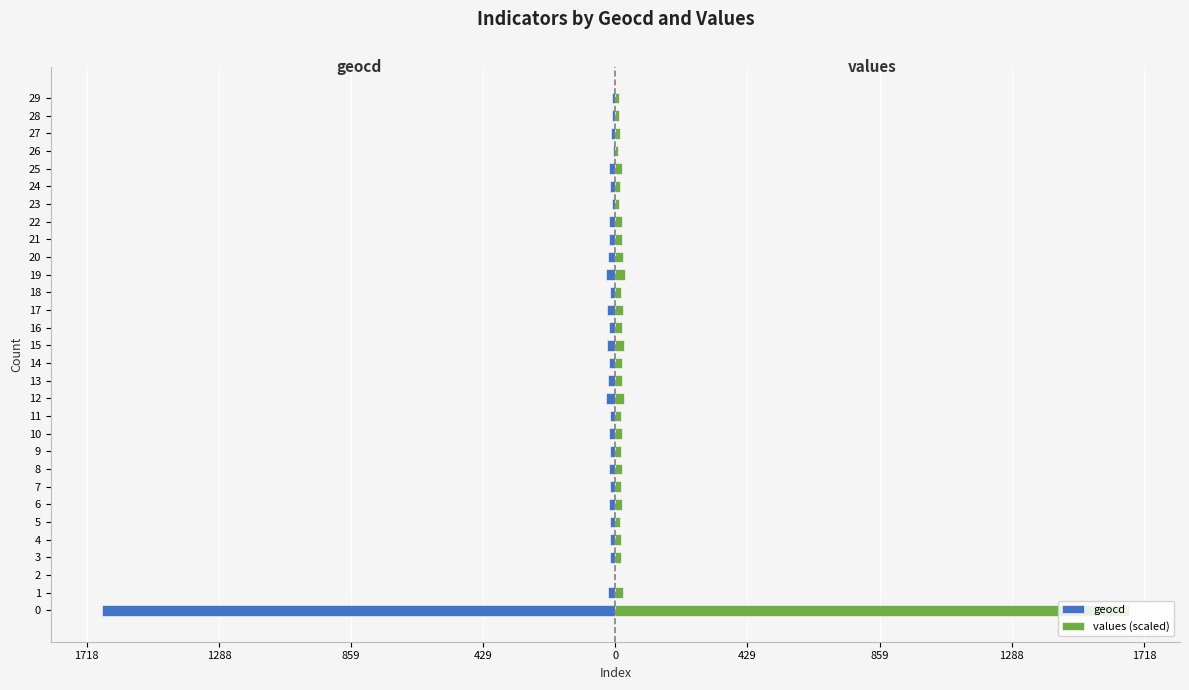

At 22, list the series in order from largest to smallest.

values (scaled), geocd